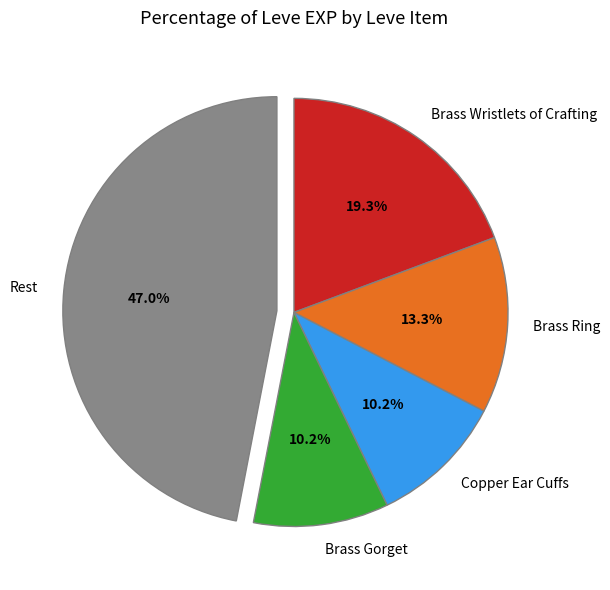

Which category has the biggest portion of the pie?

Rest